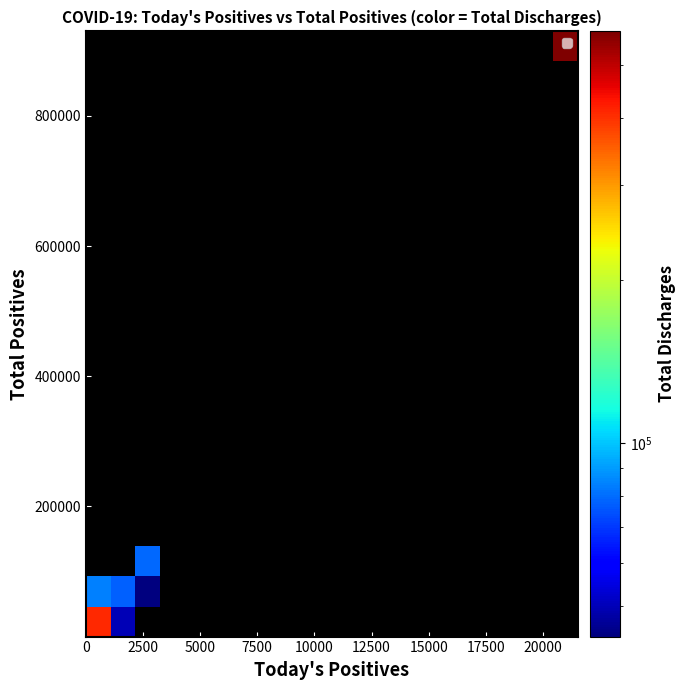

At how many categories does at least one series exceed 406860?

2